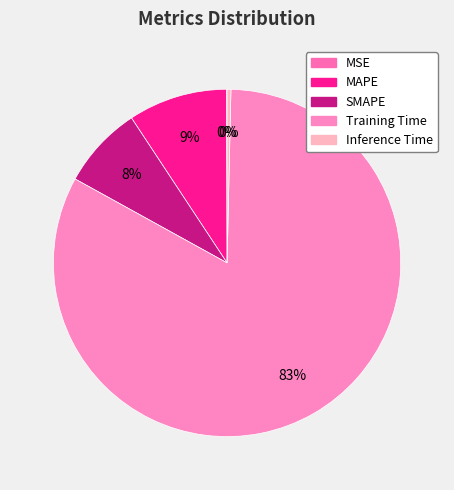

The MSE slice represents 0% of the pie. True or false?

True